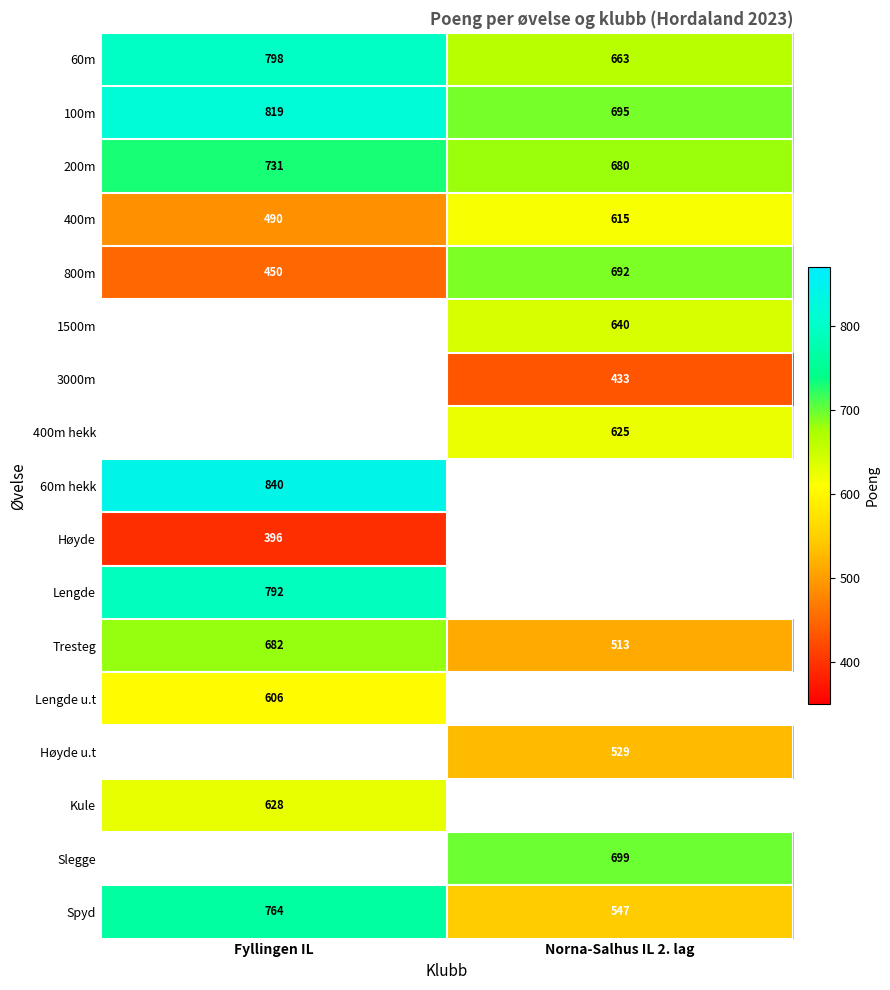

Is it true that 200m equals 1303.4 at Fyllingen IL?

False